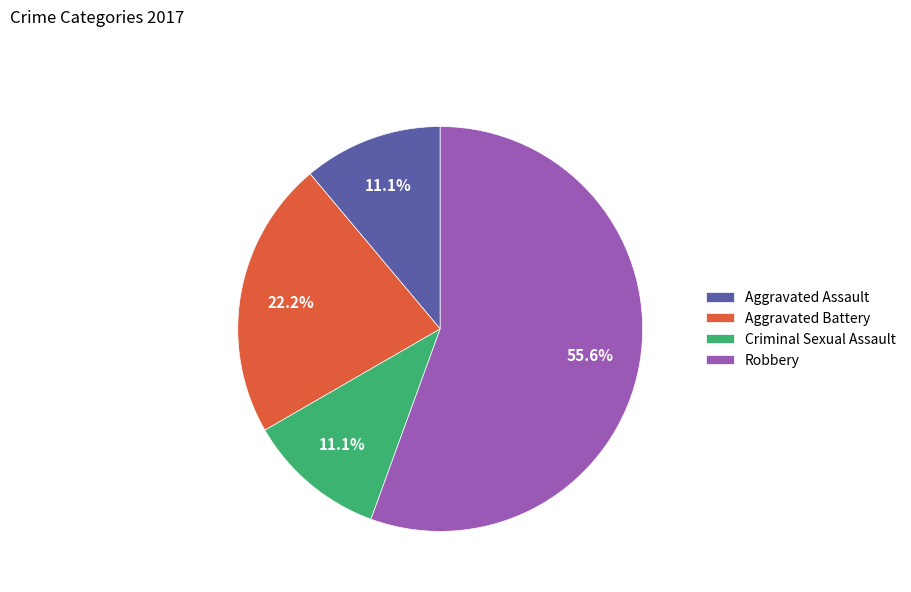

What percentage is the Aggravated Battery slice, to the nearest percent?

22%